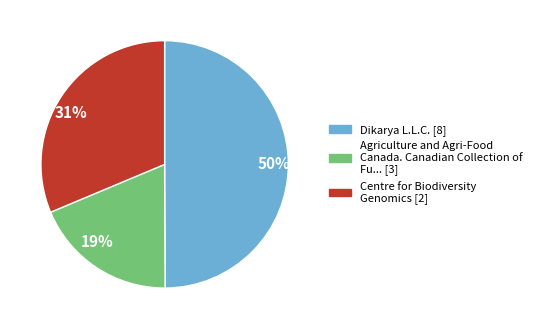

What percentage is the Agriculture and Agri-Food Canada. Canadian Collection of Fu... [3] slice, to the nearest percent?

19%